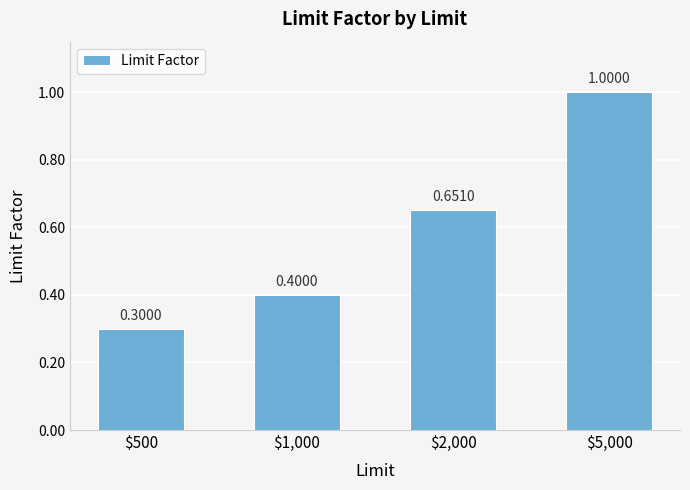

What is the change in value from $1,000 to $2,000?

+0.3